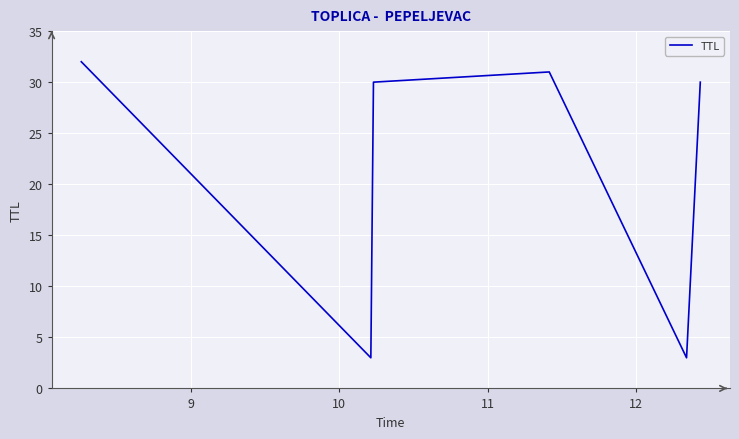

What is the smallest value displayed?

3